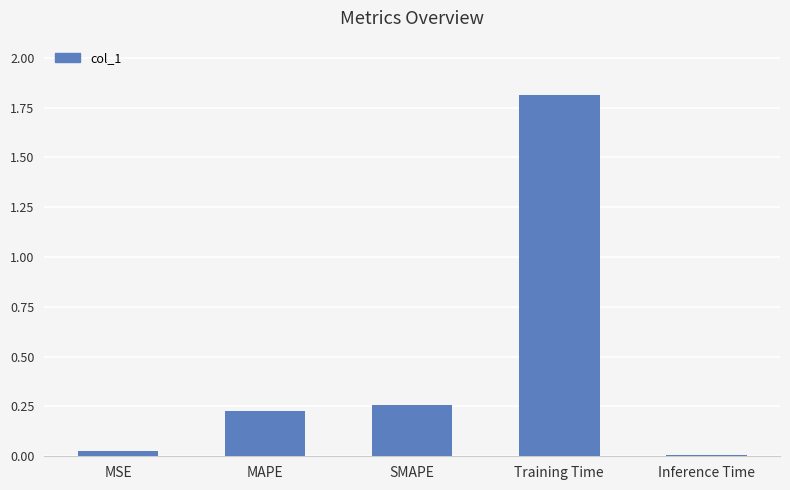

Rank the categories by value from highest to lowest.

Training Time, SMAPE, MAPE, MSE, Inference Time